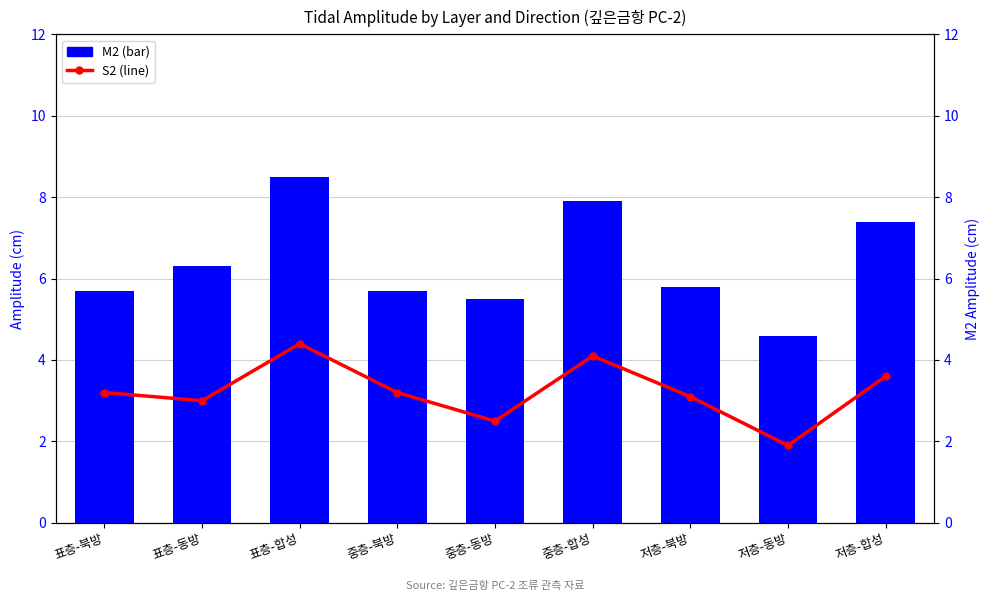

What is the difference between the M2 values at 저층-북방 and 저층-동방?

1.2